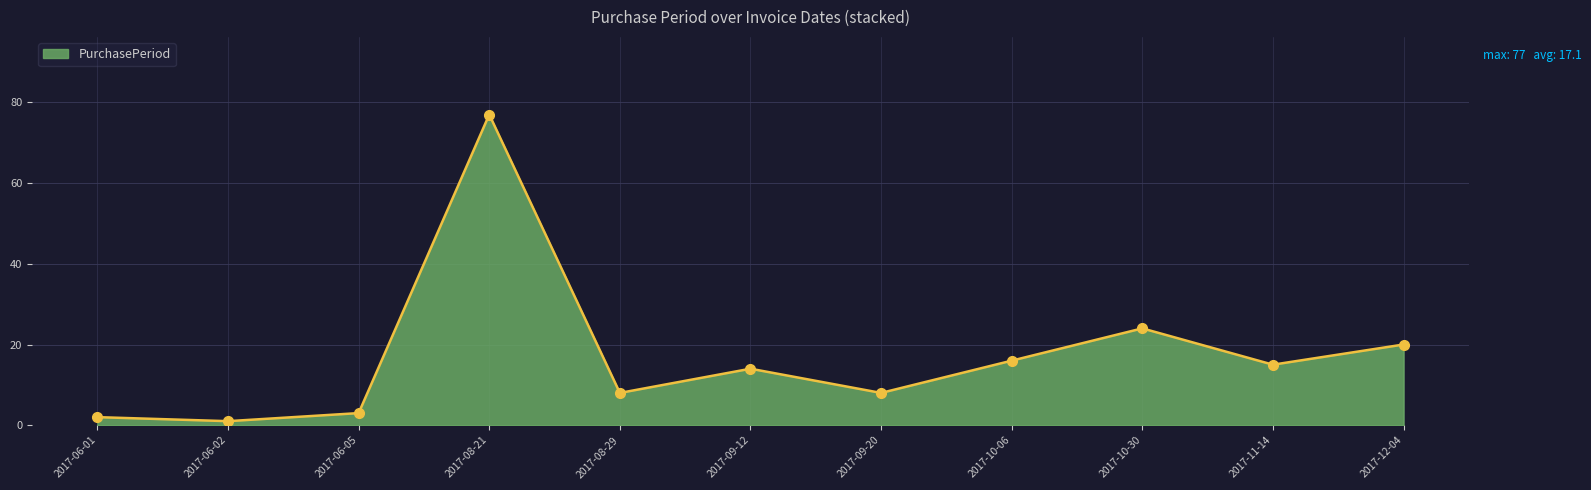

What position from the left is 2017-09-20?

7